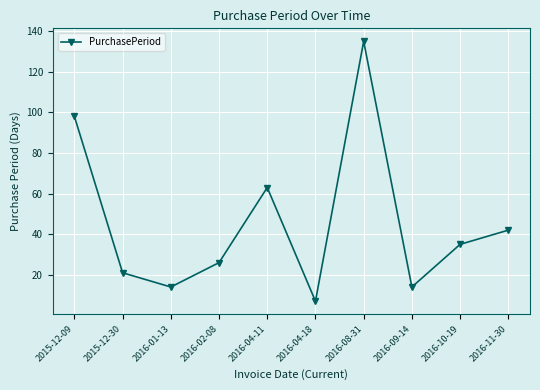

Which category has the highest value across all series?

2016-08-31